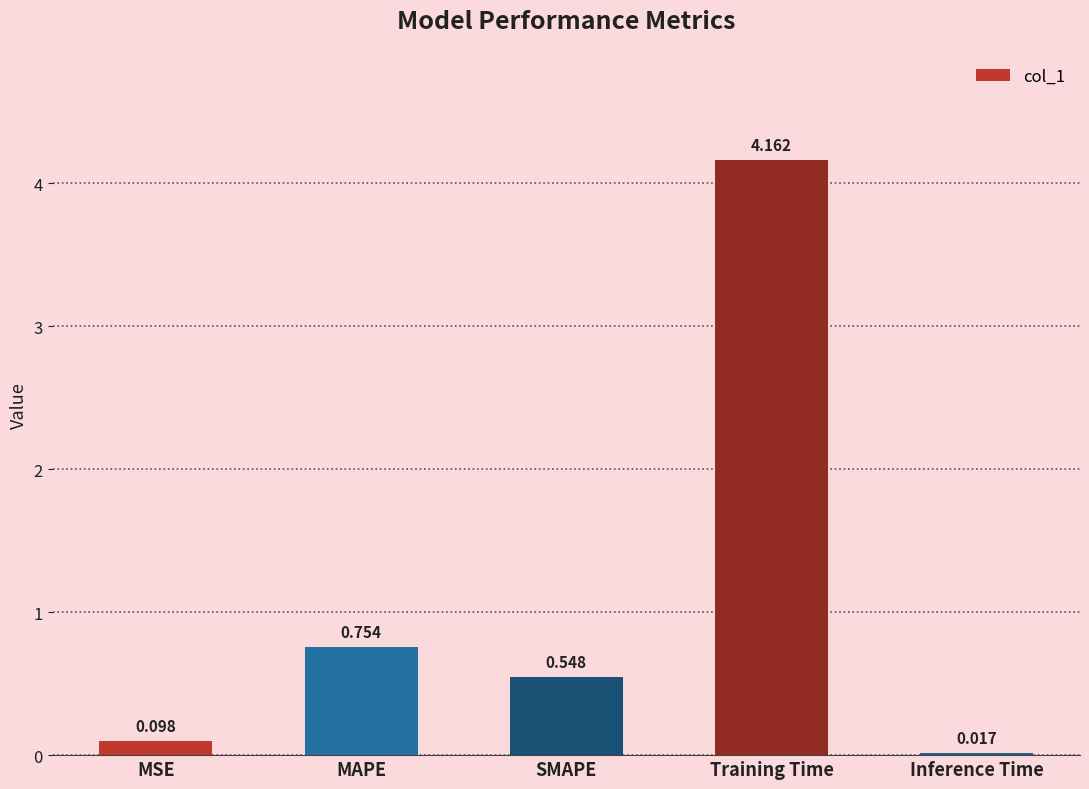

Which has a higher value, MSE or Training Time?

Training Time